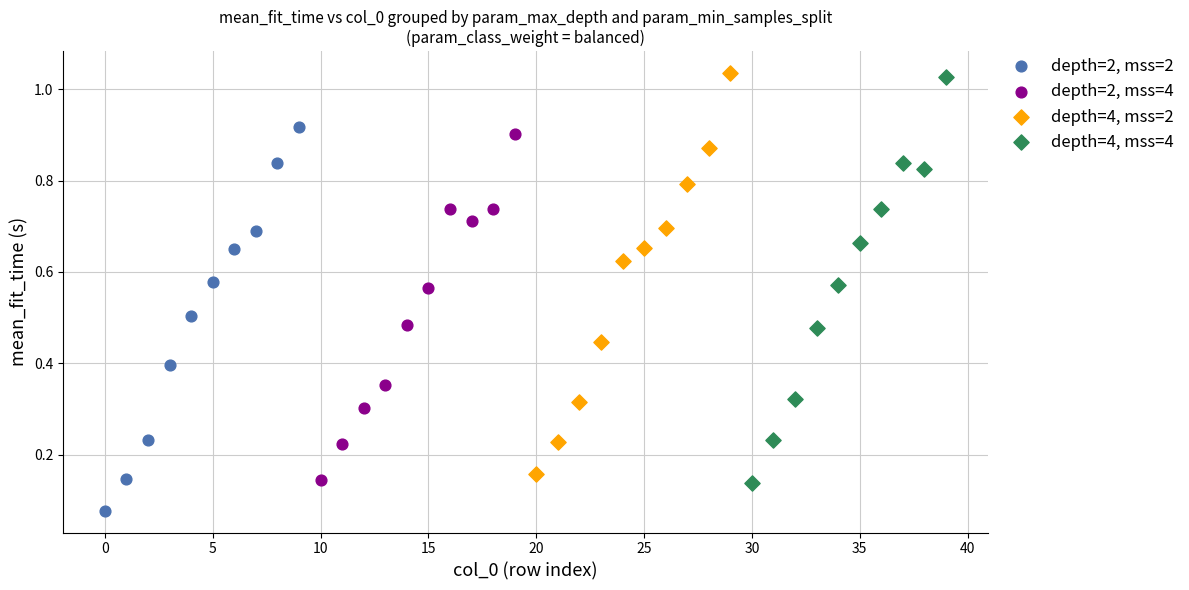

Which series has the largest Y range (max minus min)?

depth=4, mss=4